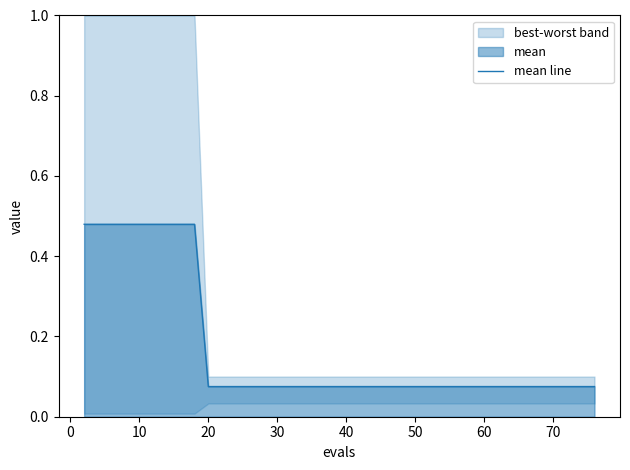

The chart shows a value of 0.2 at 20. True or false?

False